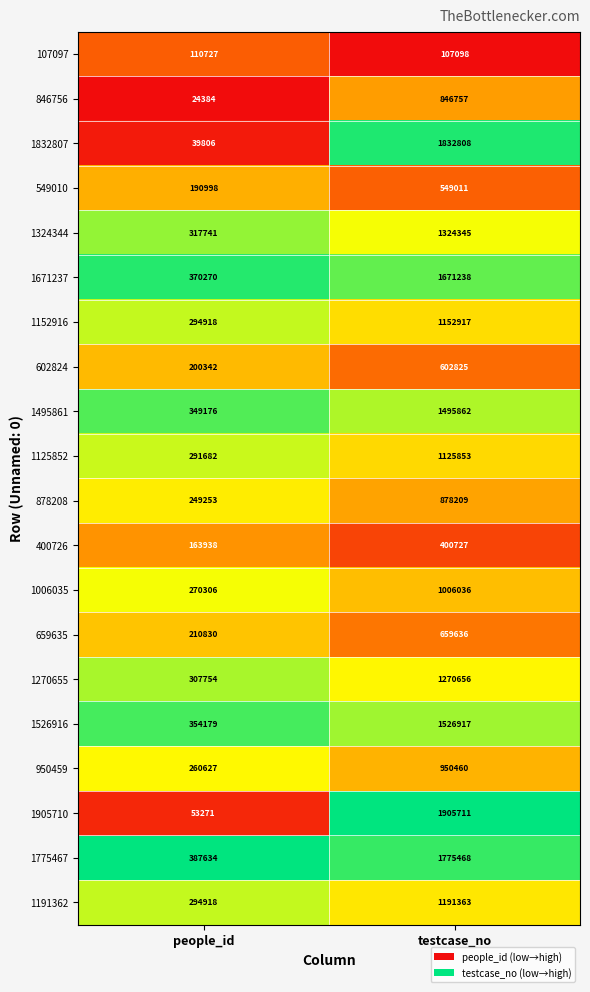

What is the difference between the 1775467 values at testcase_no and people_id?

1387834